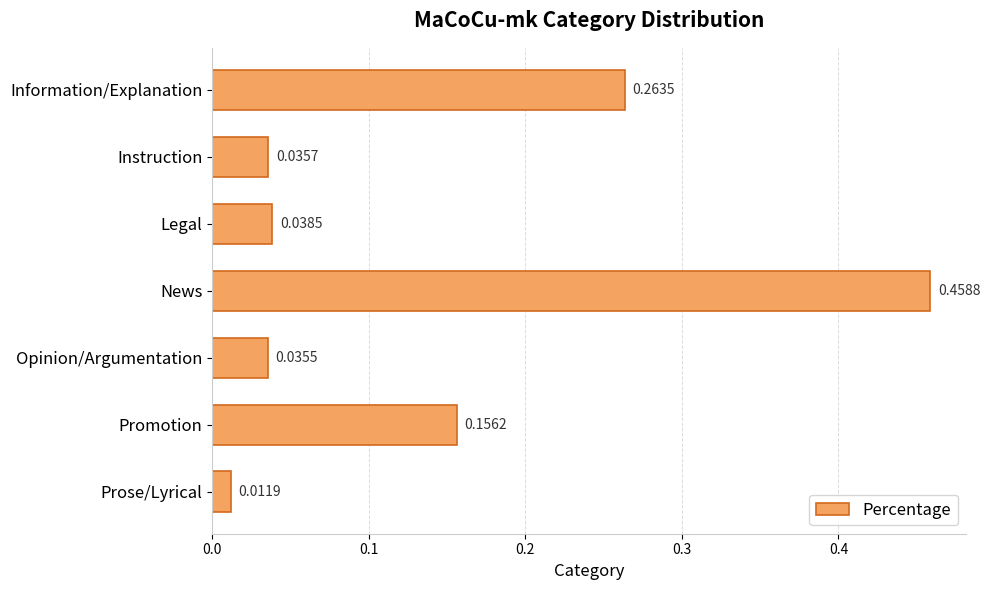

What is the label of the 1st bar from the bottom?

Prose/Lyrical